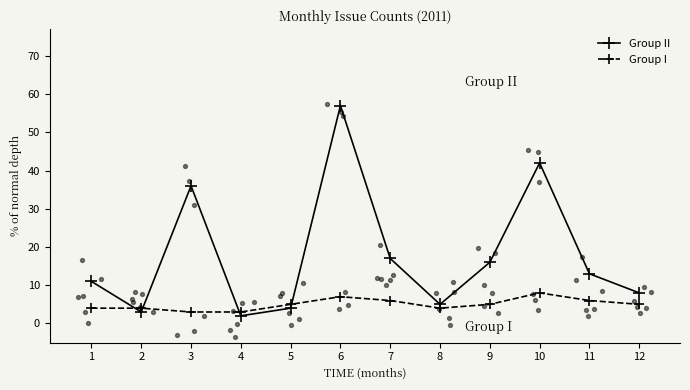

Which series reaches the maximum Y coordinate?

Group II